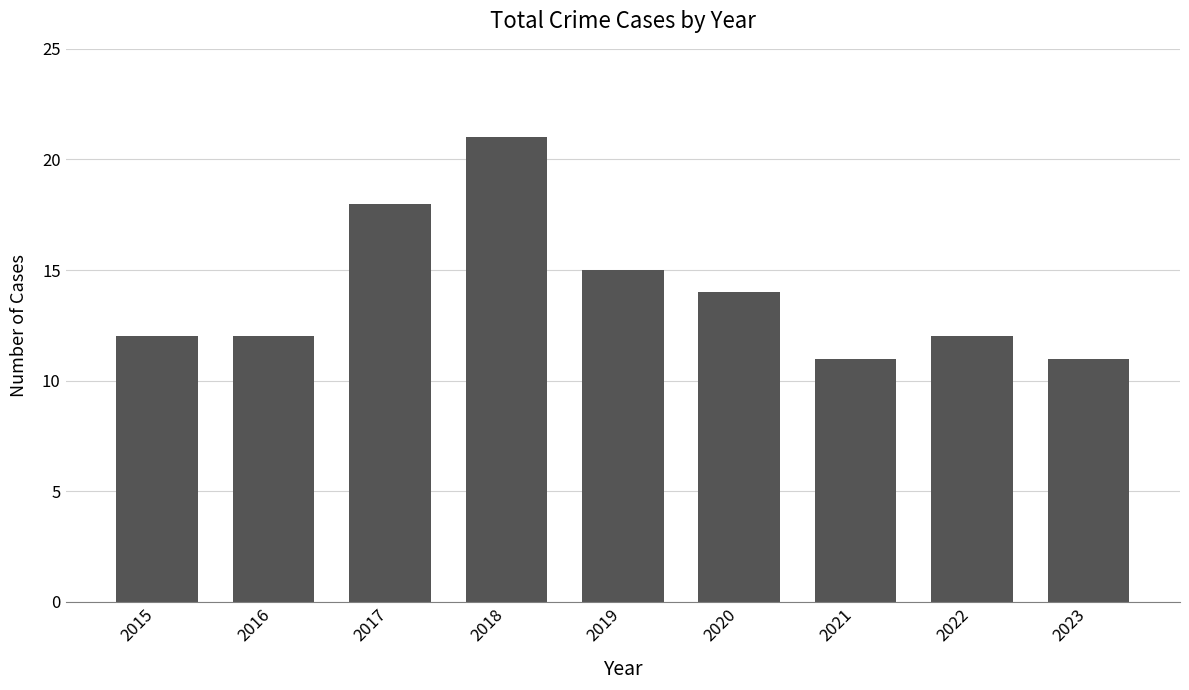

Which has a higher value, 2017 or 2016?

2017